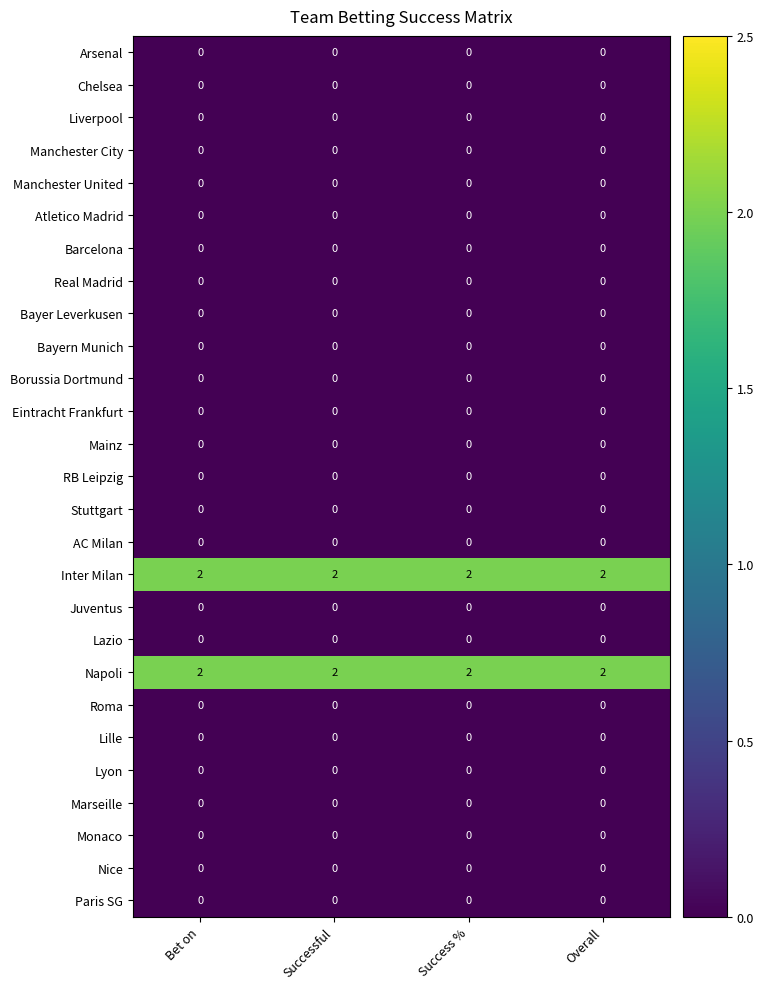

True or false: Lyon has a value of 0 at Success %.

True